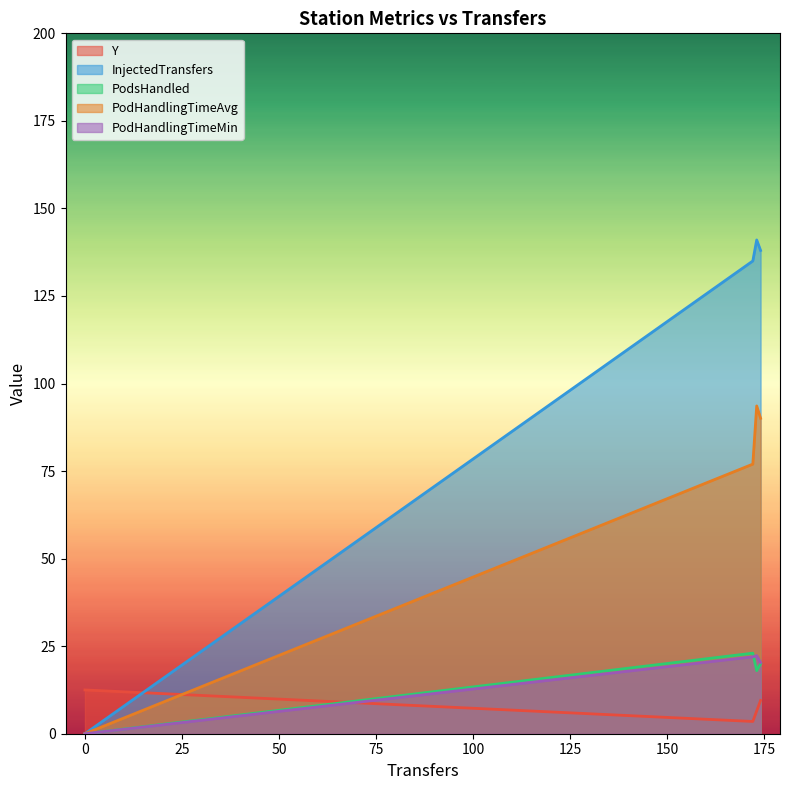

What is the spread (max minus min) of values at 173?

118.0